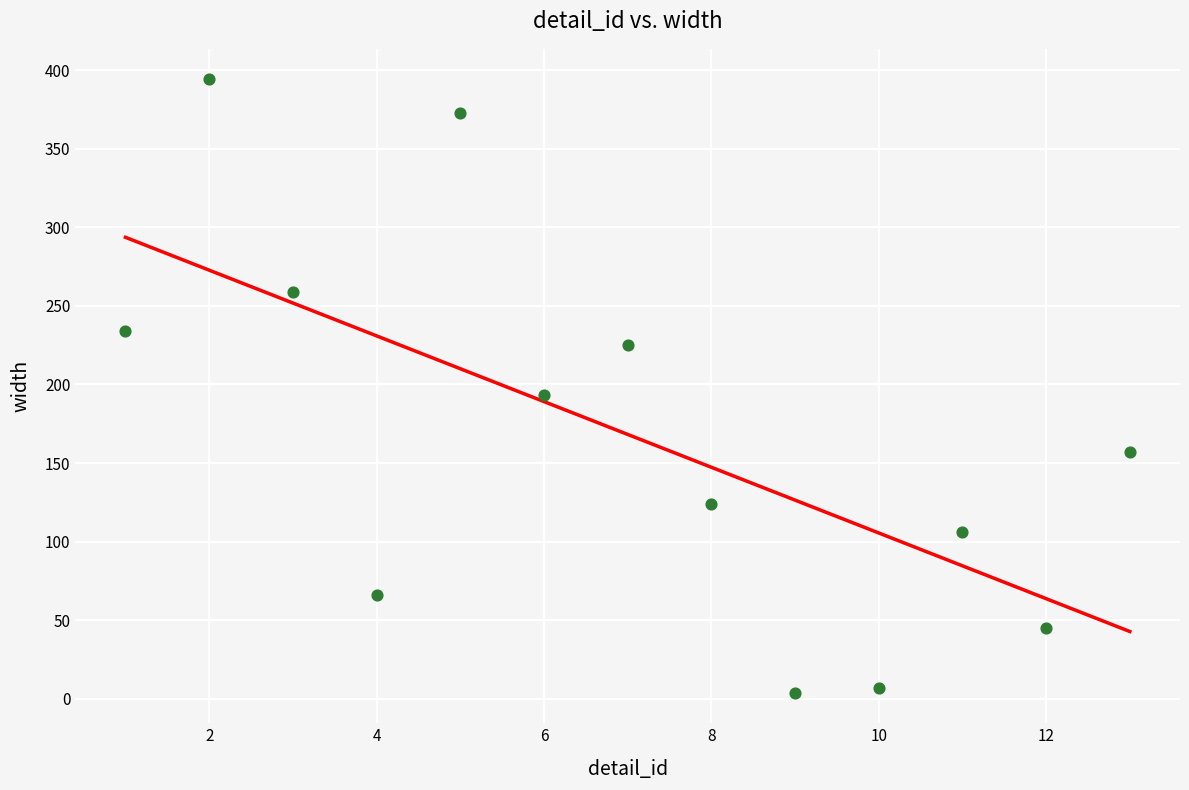

What is the range of X values (max minus min)?

12